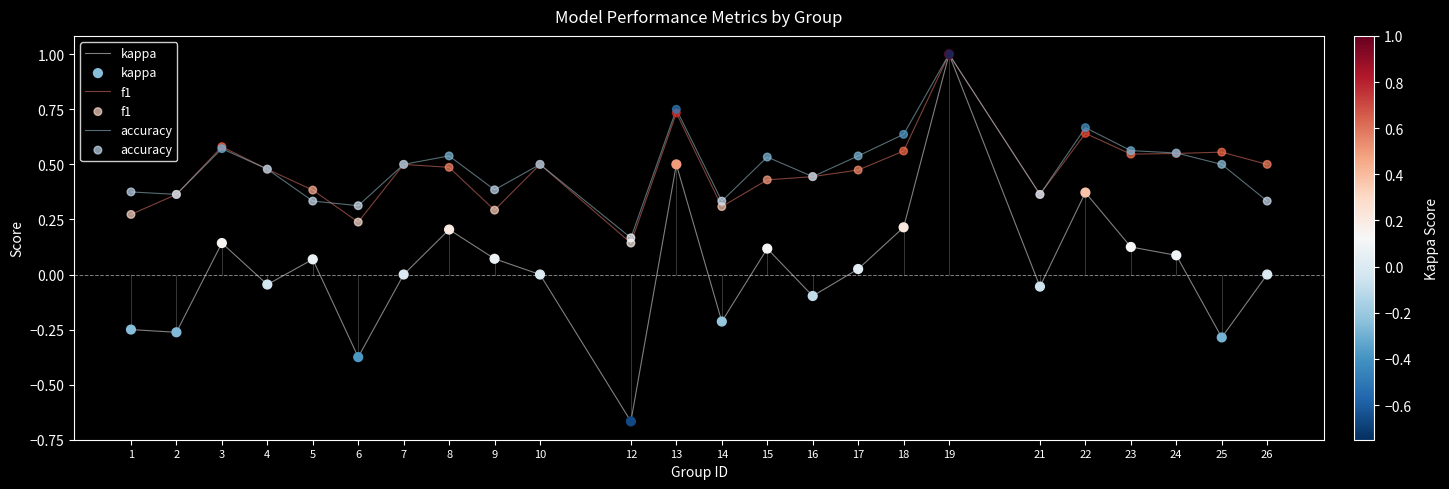

What are all the series names shown in the legend?

kappa, f1, accuracy